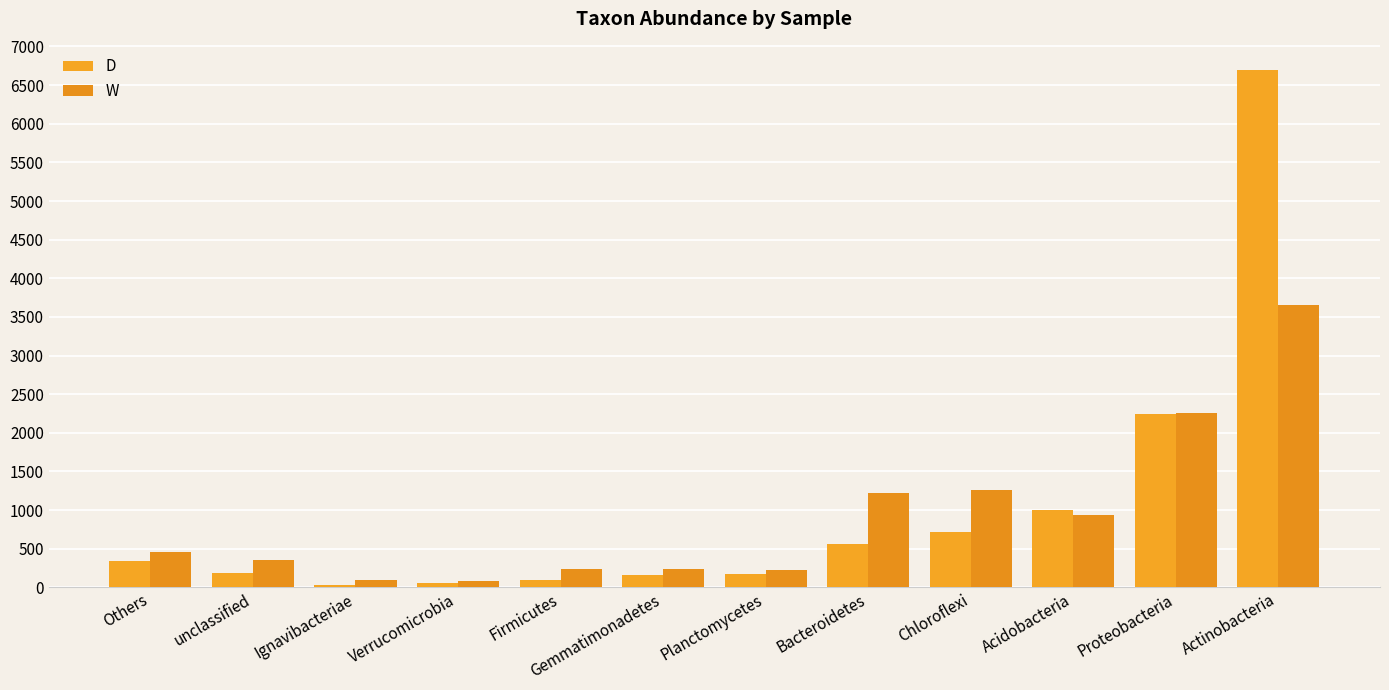

At unclassified, list the series in order from largest to smallest.

W, D